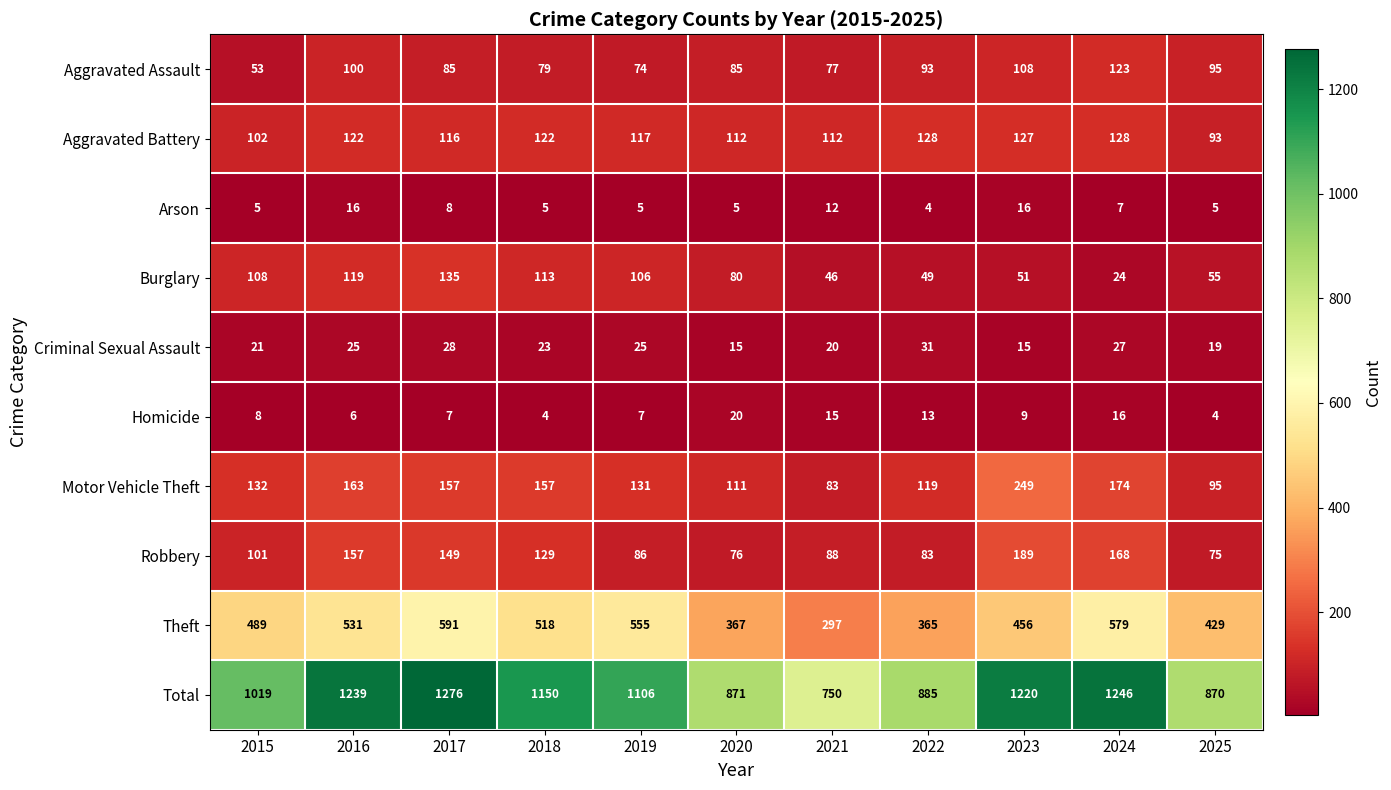

Rank the series at 2016 from lowest to highest value.

Homicide, Arson, Criminal Sexual Assault, Aggravated Assault, Burglary, Aggravated Battery, Robbery, Motor Vehicle Theft, Theft, Total